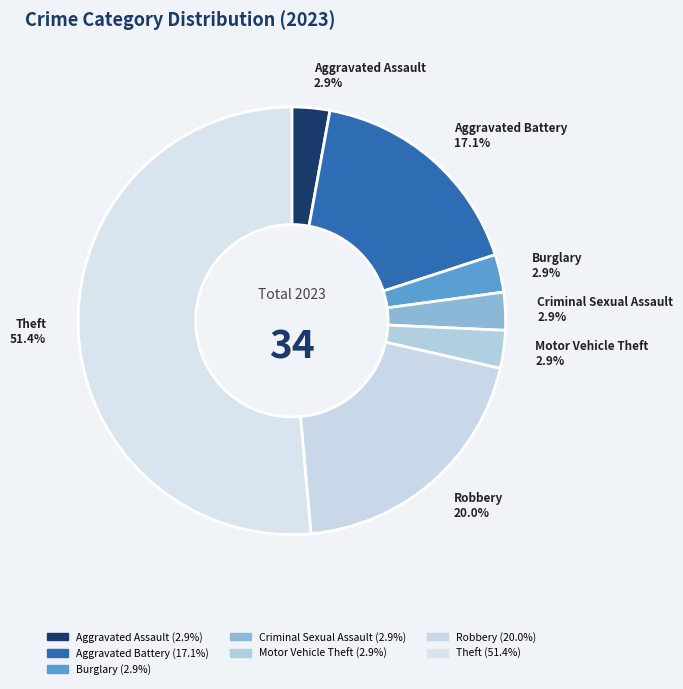

Which category has the biggest portion of the pie?

Theft